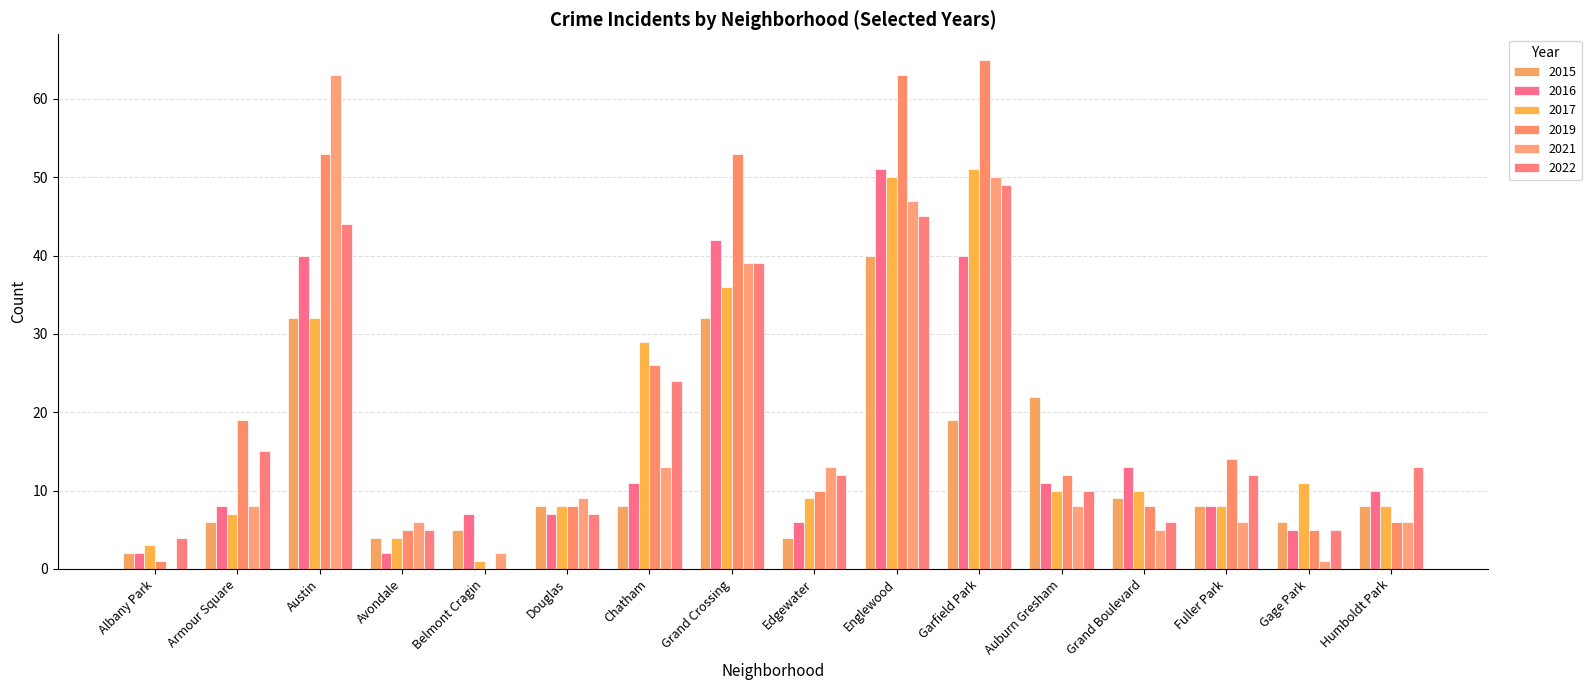

Where is 2015 nearest to the value 21?

Auburn Gresham